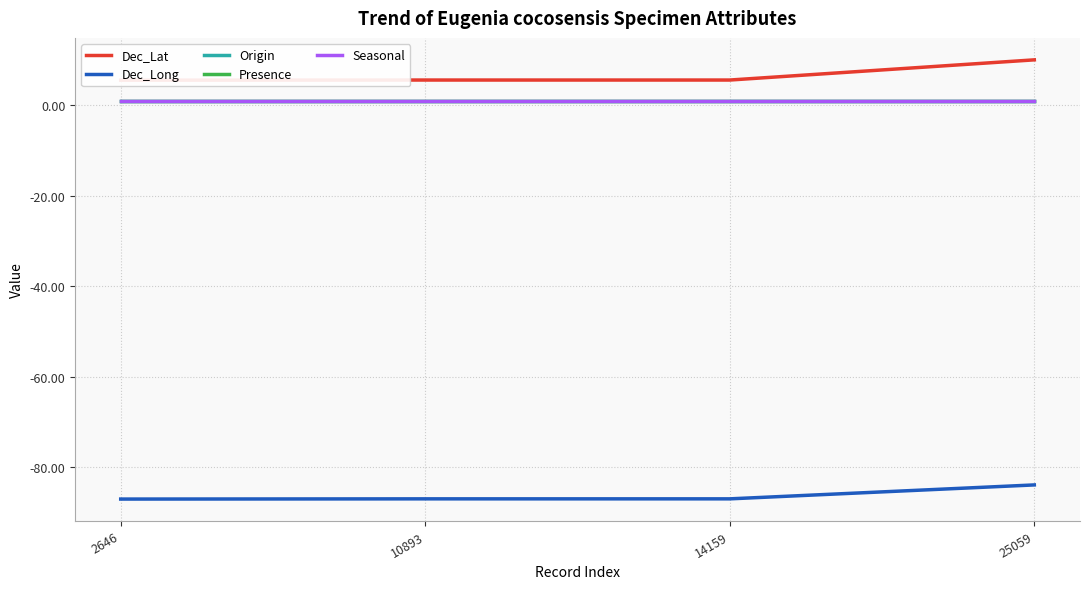

Which has a higher value, 2646 or 10893?

10893